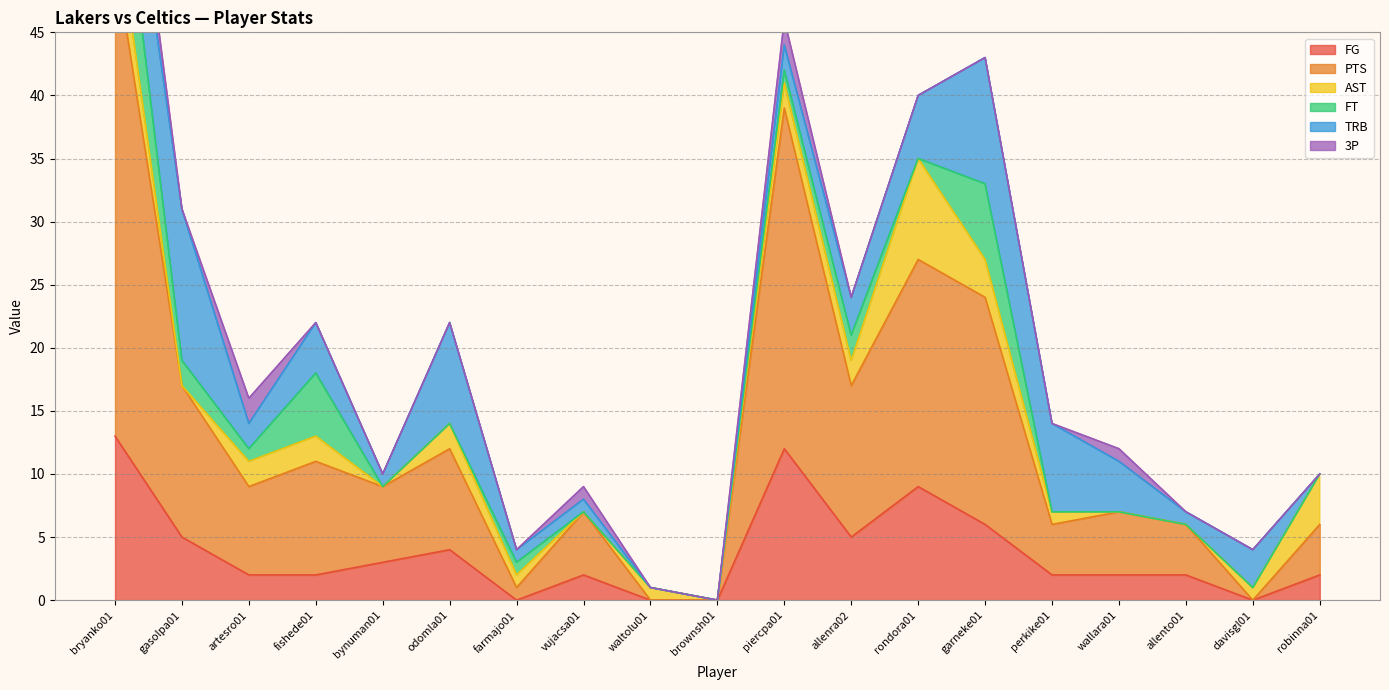

What is the maximum value shown in the chart?

38